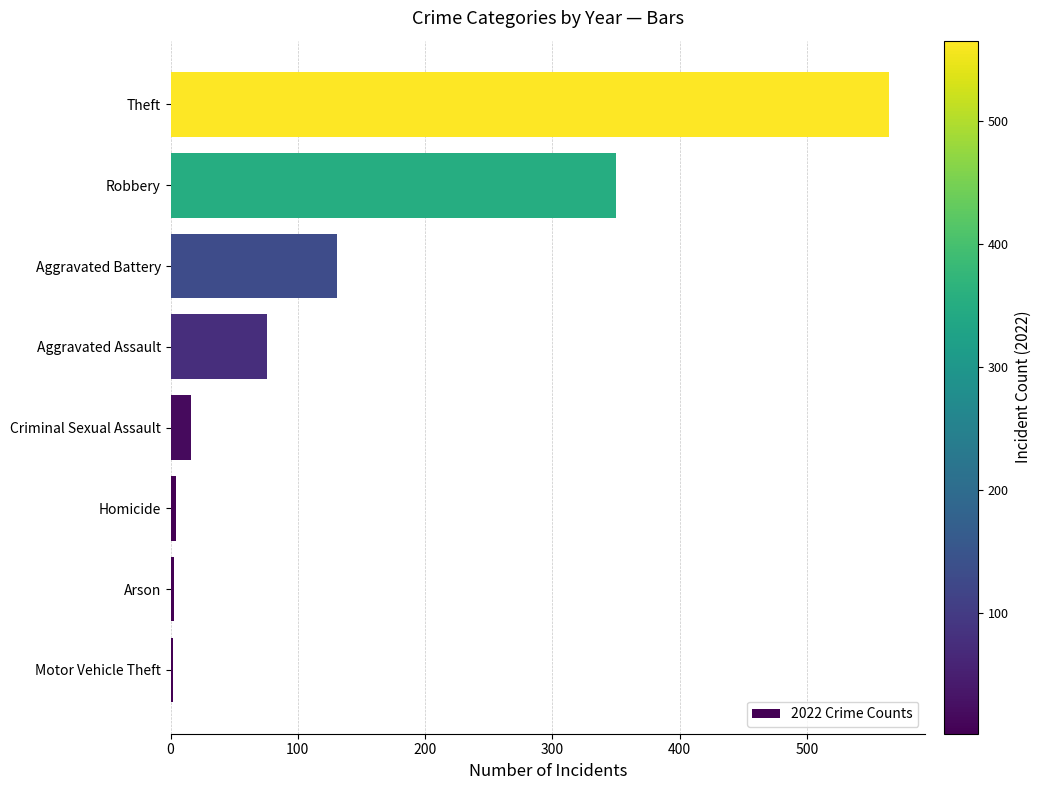

How many bars are there in total?

8